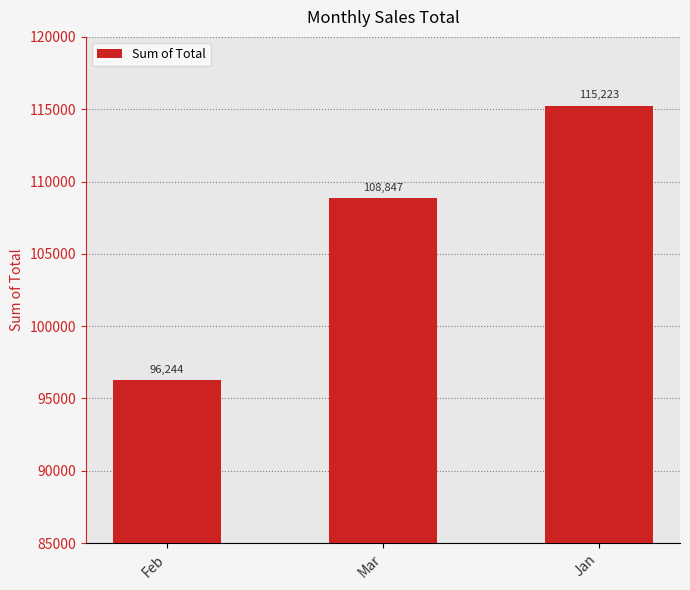

Which has a higher value, Mar or Feb?

Mar